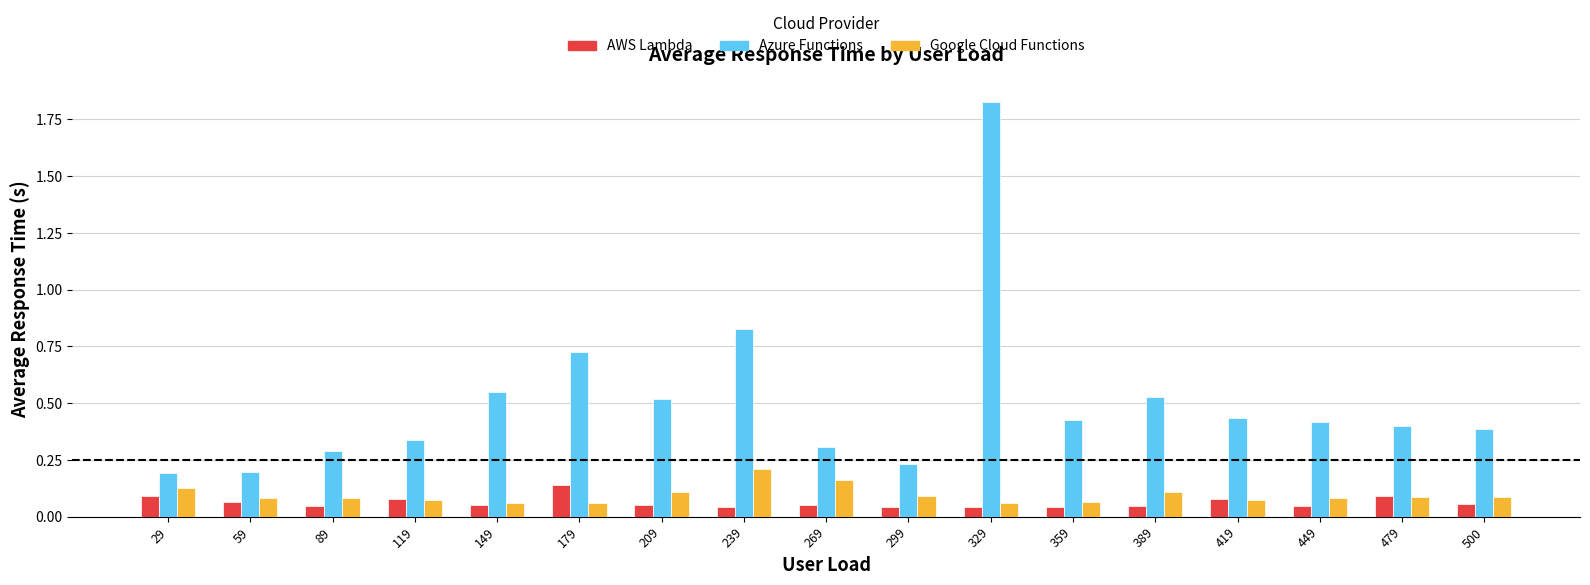

Which series has the largest total across all categories?

Azure Functions